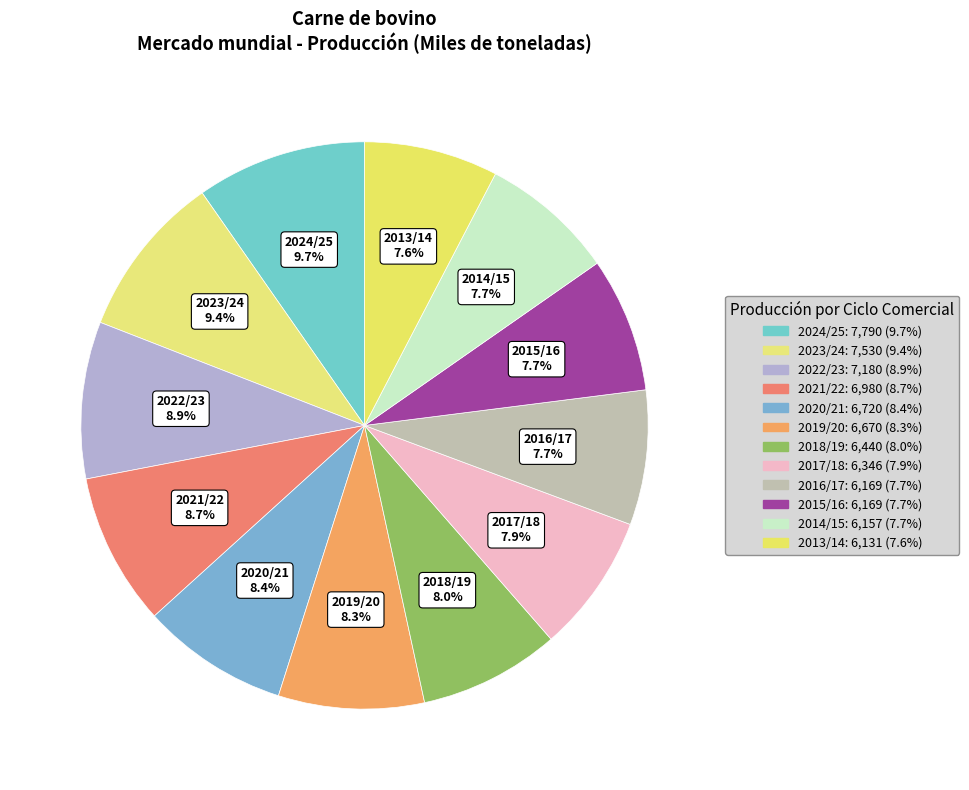

Which category has the smallest portion of the pie?

2013/14